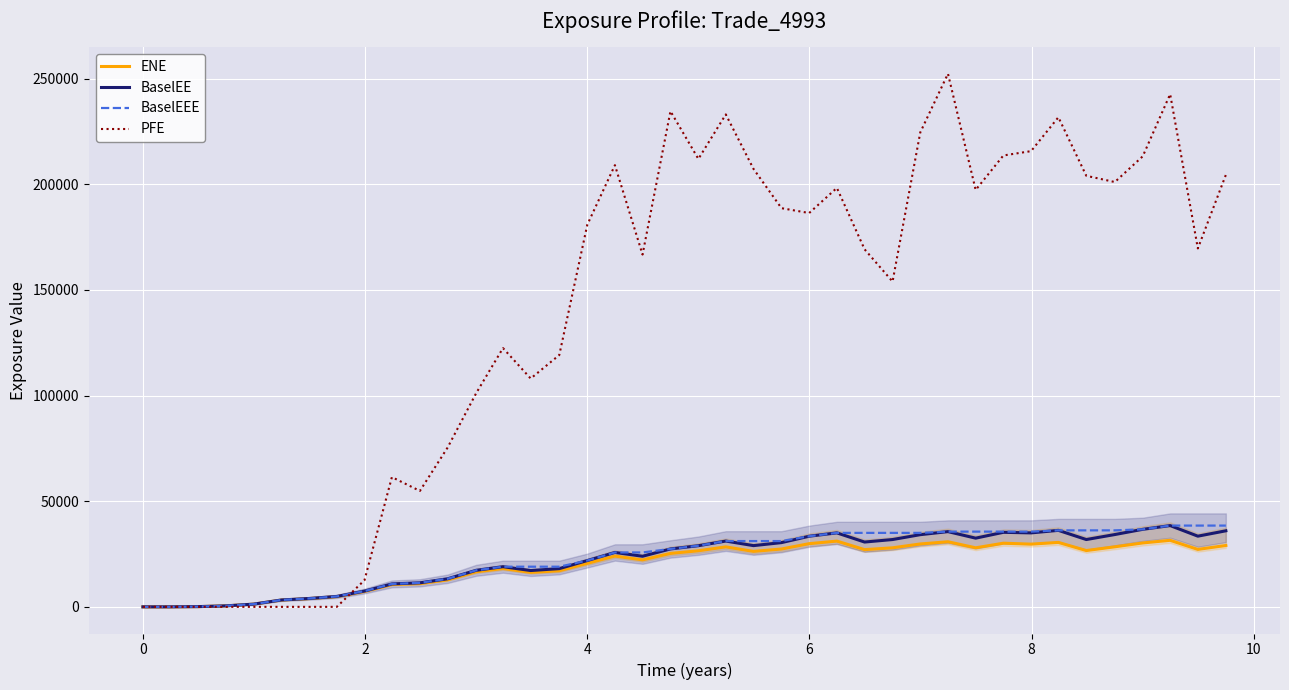

What are all the series names shown in the legend?

ENE, BaselEE, BaselEEE, PFE